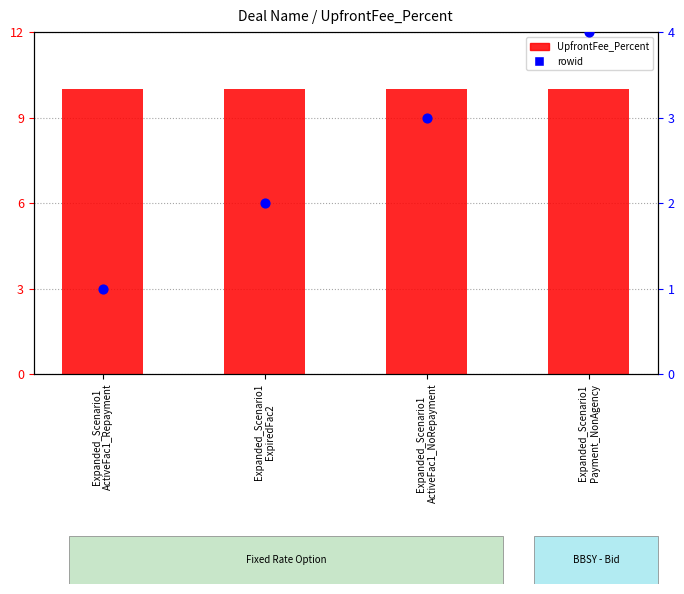

At which category is the sum across all series the highest?

Expanded_Scenario1
Payment_NonAgency